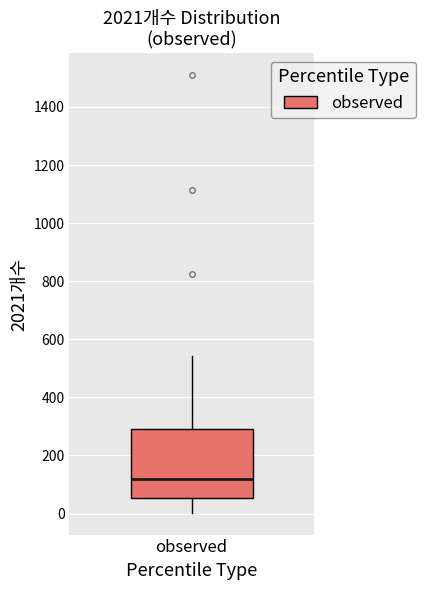

Transcribe this box plot: give where the median line is, the range the box spans, and where the two whiskers end, as read against the y-axis. The values are not printed on the chart, so give them approximately, as read against the axis.

median 120, box 60 to 300, whiskers 0 to 540